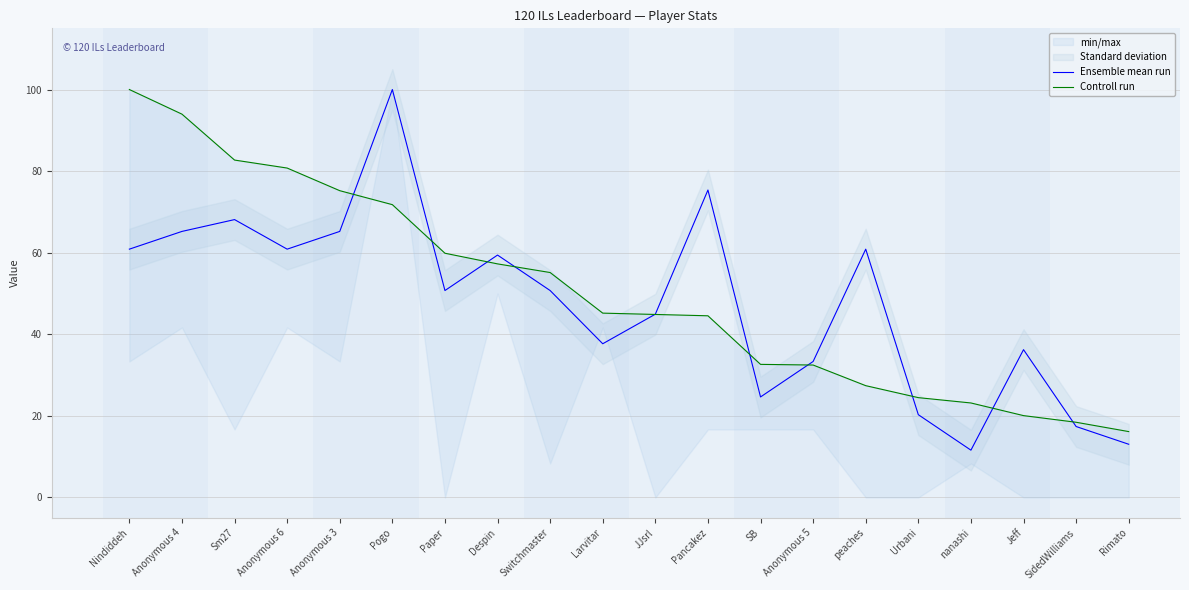

Which category has the highest value in the Ensemble mean run series?

Pogo